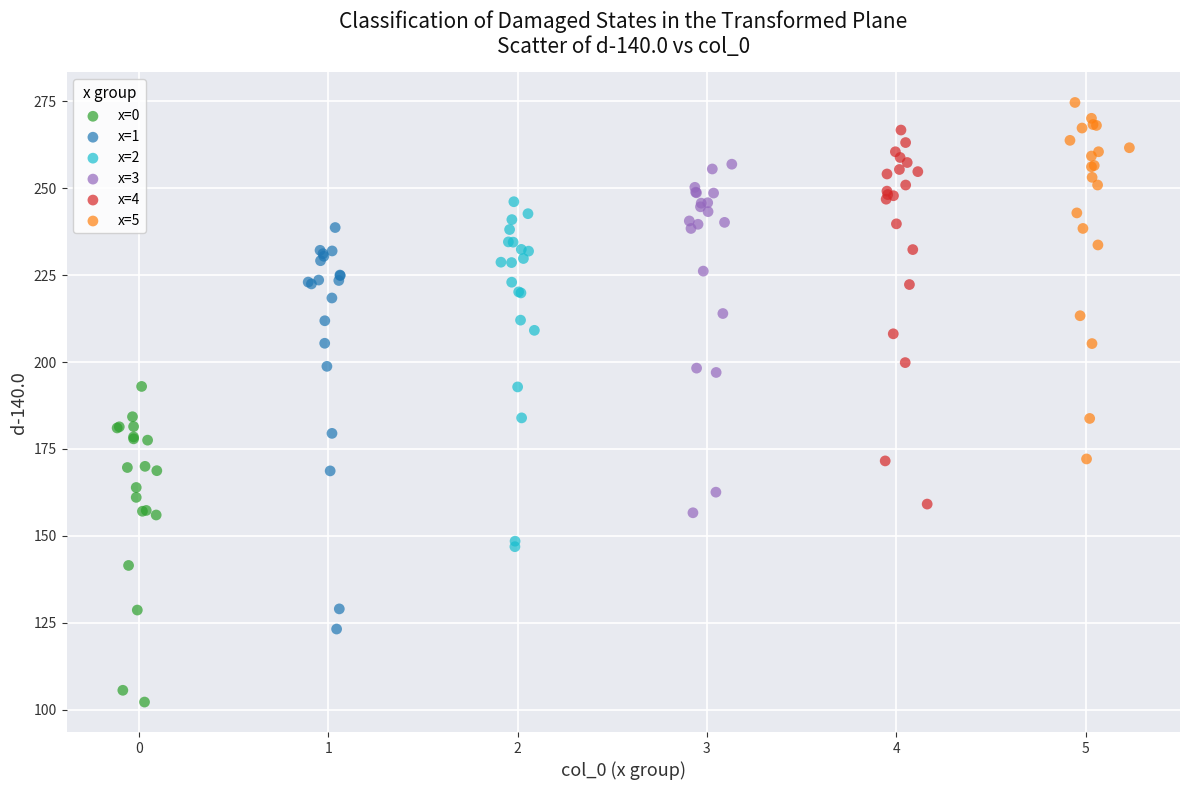

Which series has the largest Y range (max minus min)?

x=1